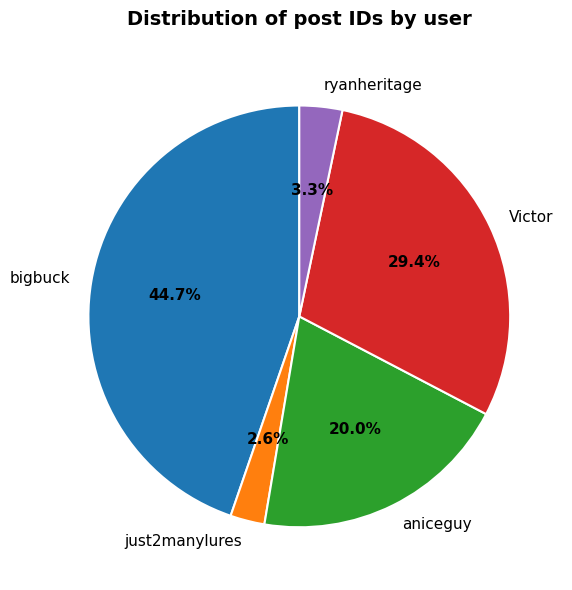

To the nearest percent, what is the average slice percentage?

20%